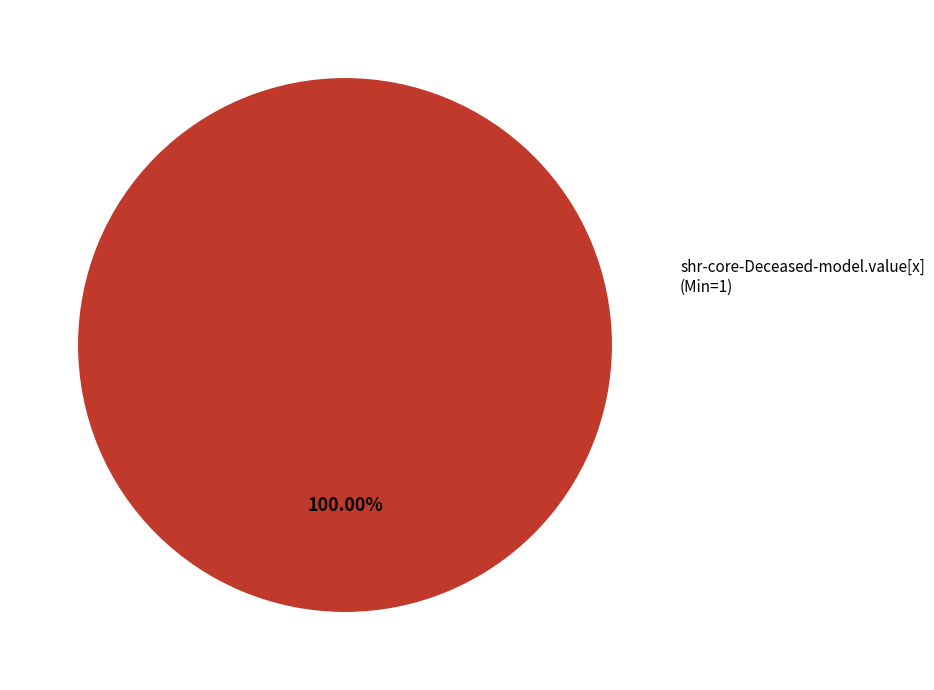

Is there any slice that represents more than half of the pie?

Yes